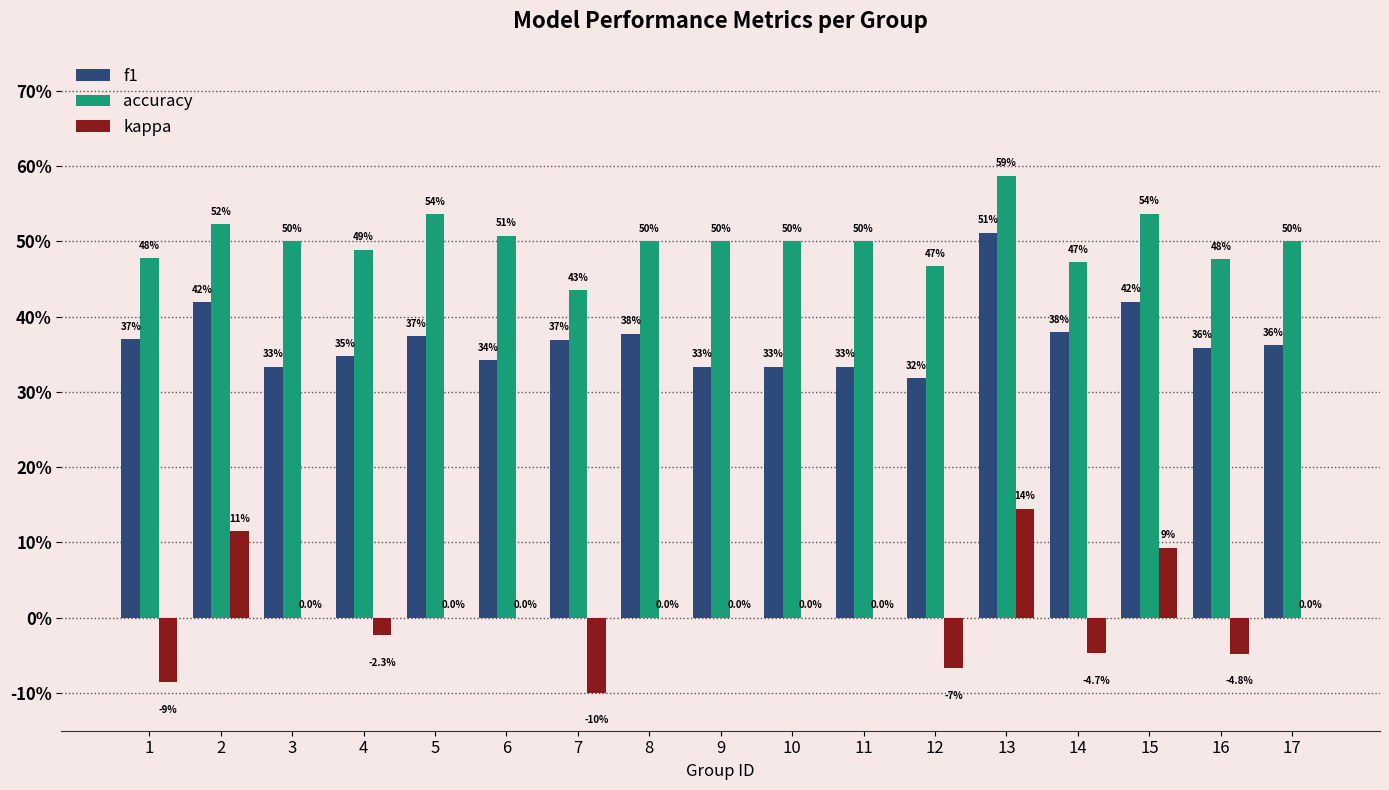

Does the chart contain stacked bars?

No